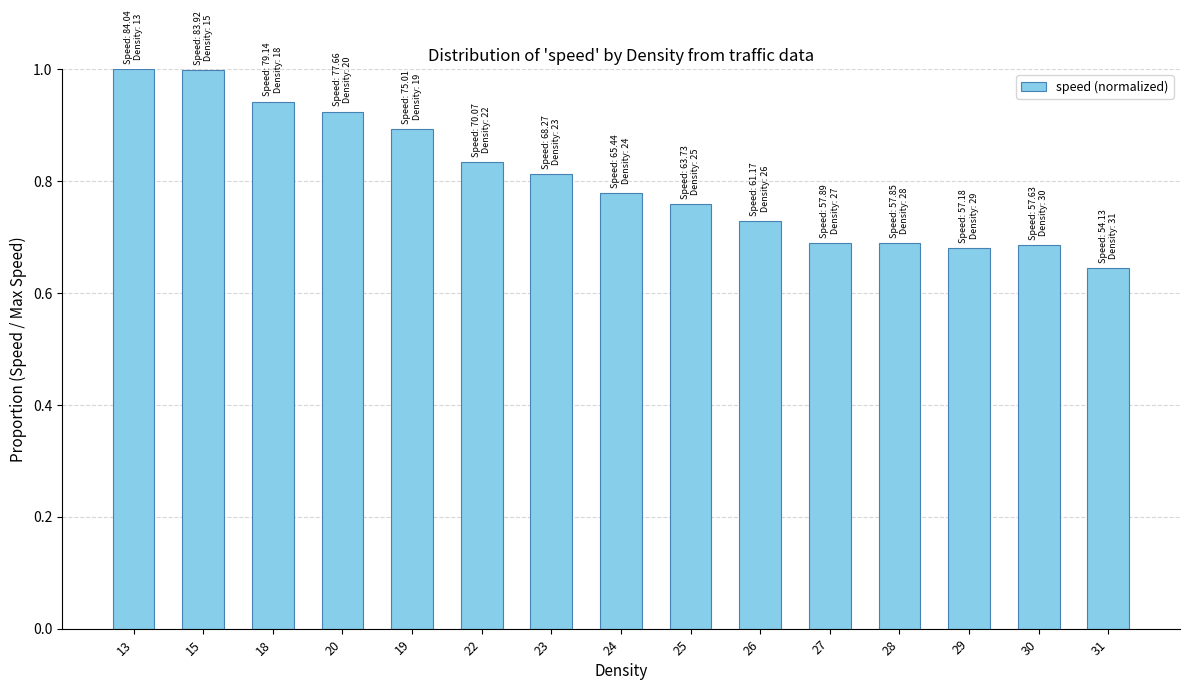

What is the difference between the maximum and minimum values?

0.4